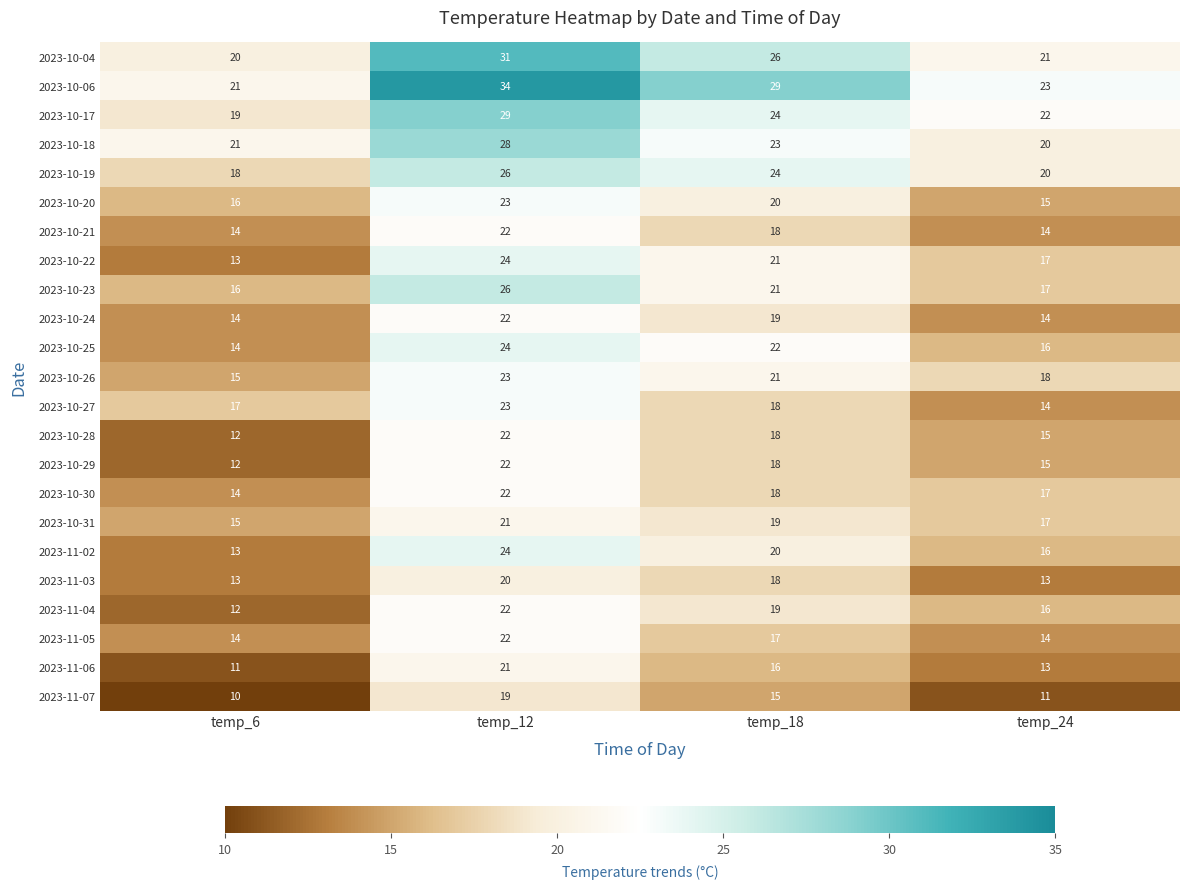

Count the number of data series in this chart.

23